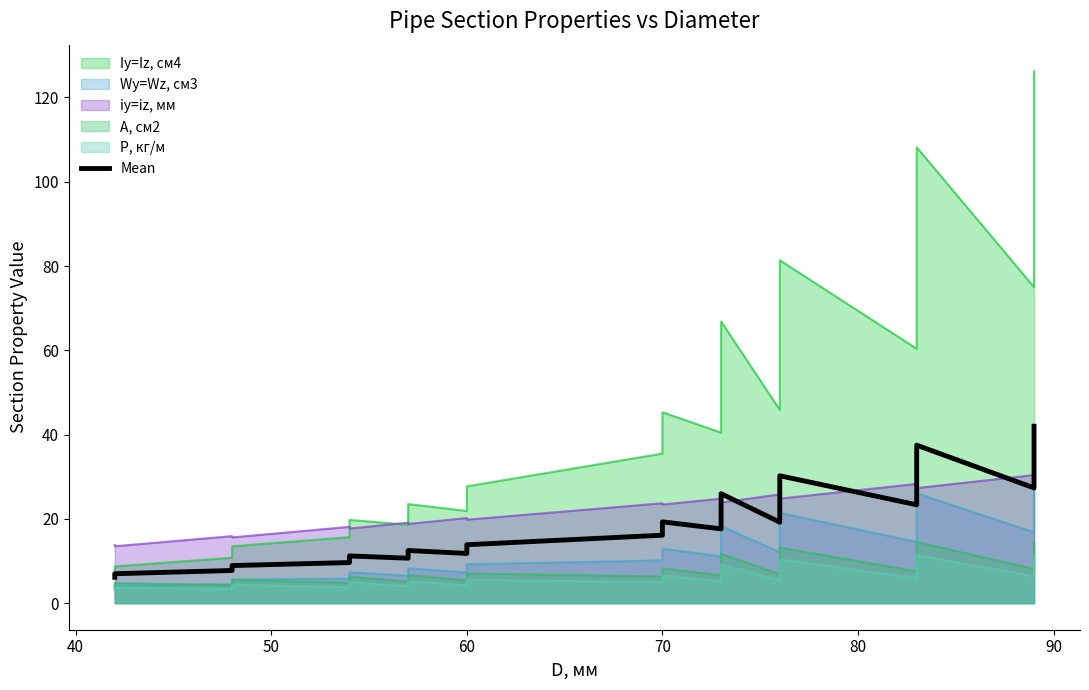

The chart shows a value of 28.4 at 18. True or false?

False